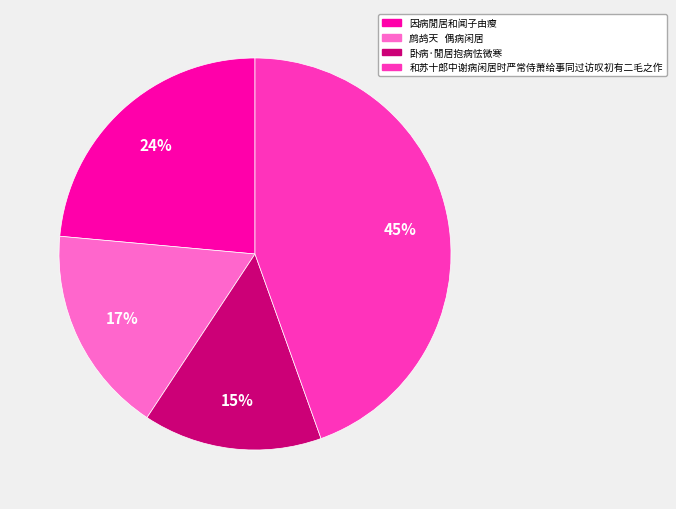

Combined, do 和苏十郎中谢病闲居时严常侍萧给事同过访叹初有二毛之作 and 鹧鸪天 偶病闲居 account for over 50%?

Yes